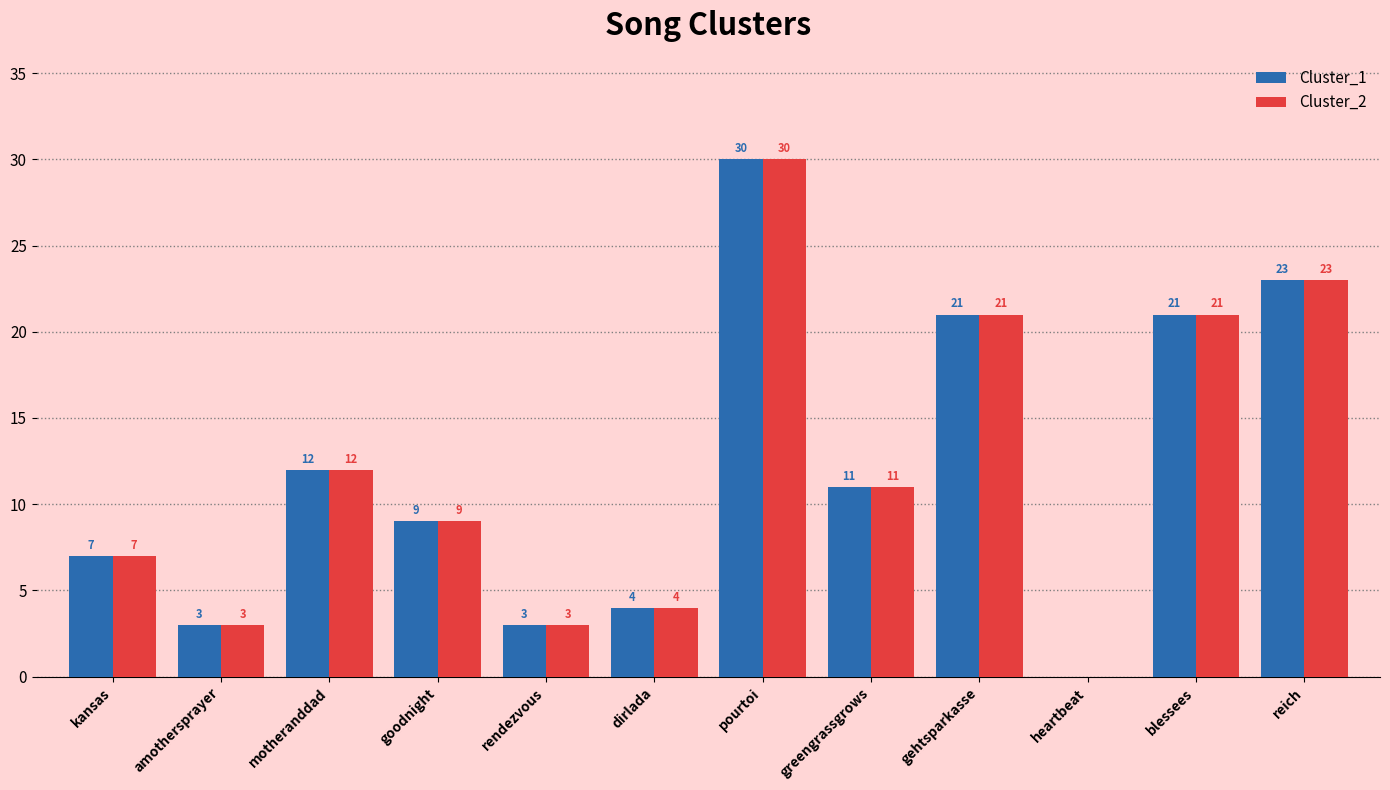

Is it true that Cluster_2 equals 12 at motheranddad?

True